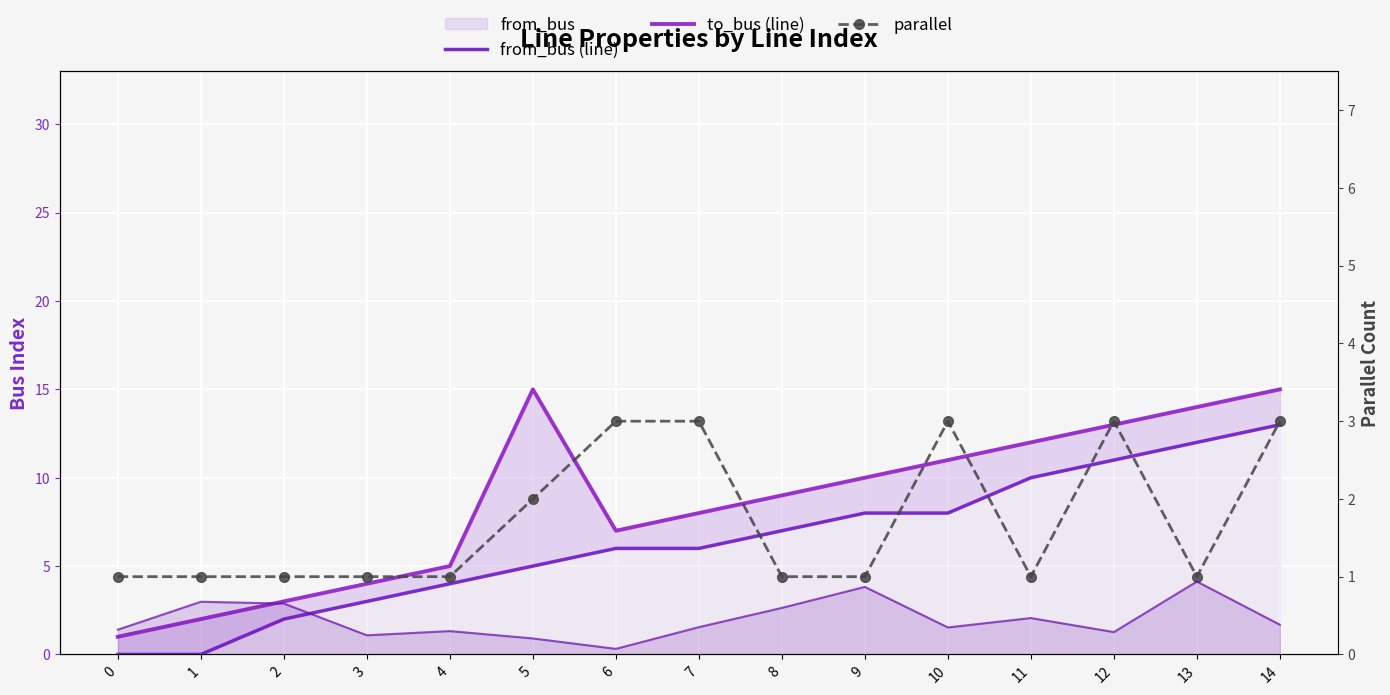

At how many categories does at least one series exceed 9?

7